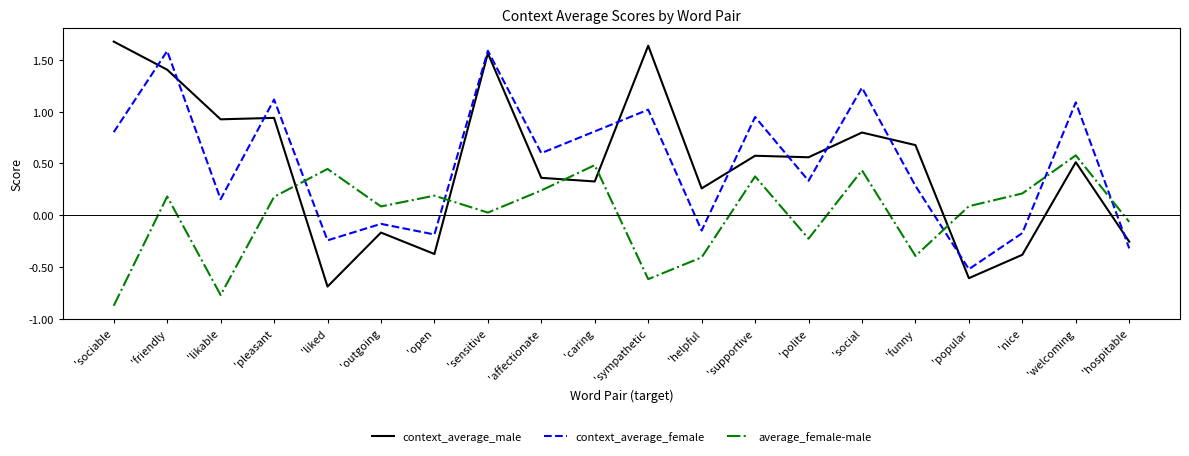

The average_female-male series shows 0.8 at 'caring. True or false?

False